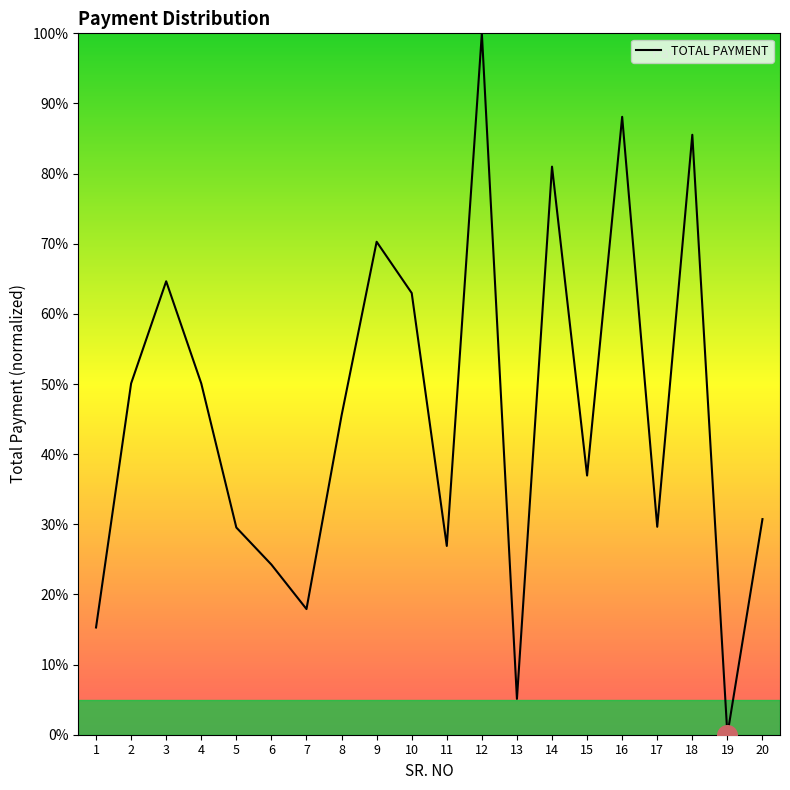

Approximately how many times larger is the value at 5 compared to 3?

0.5